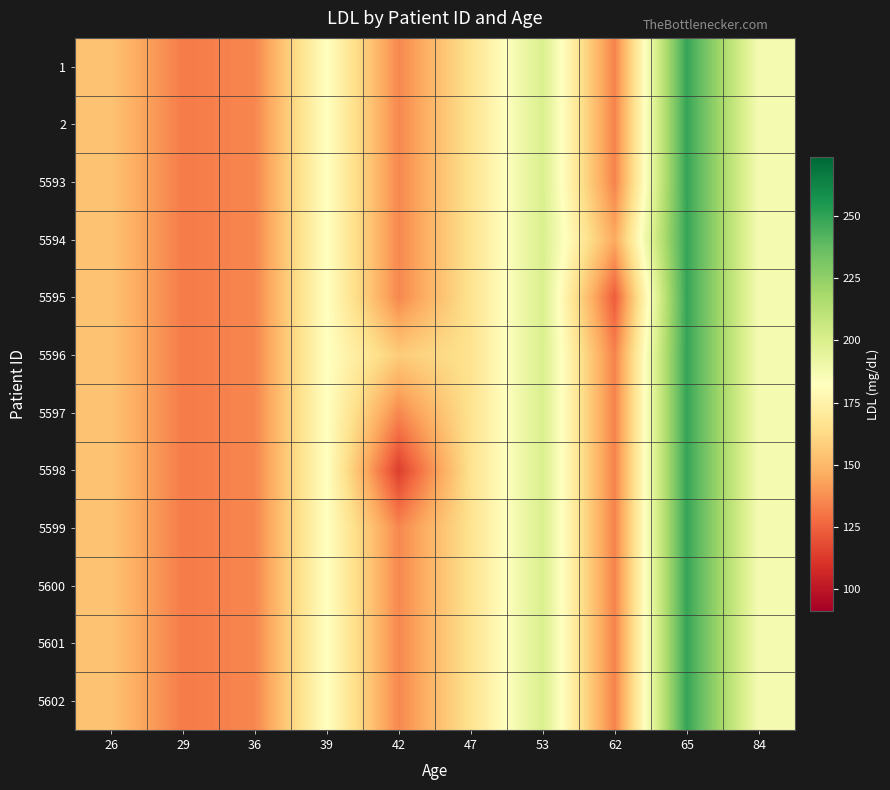

At how many categories does at least one series exceed 243?

1